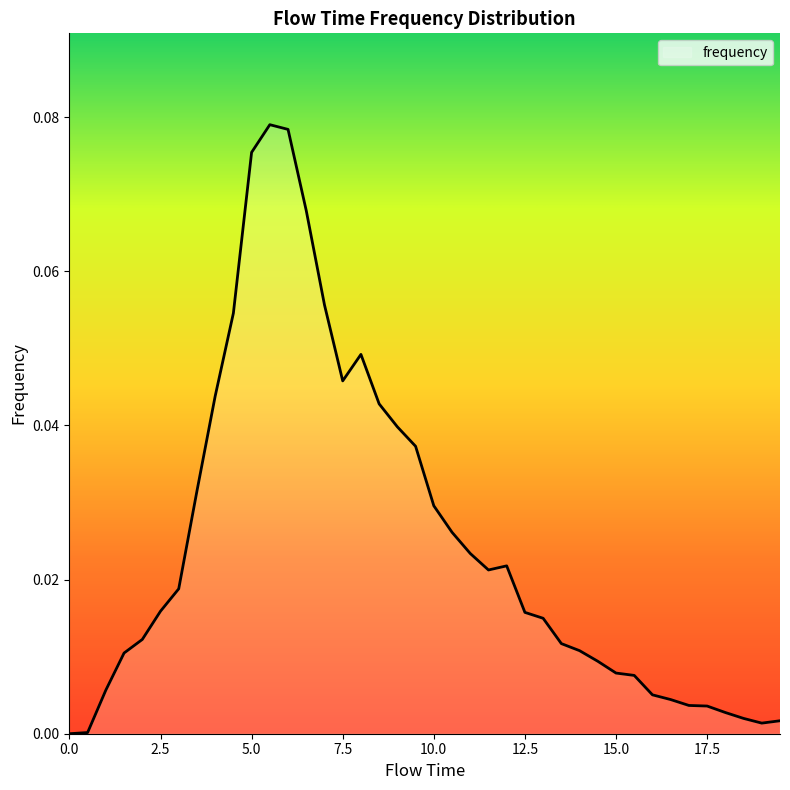

How many lines are shown in the chart?

1